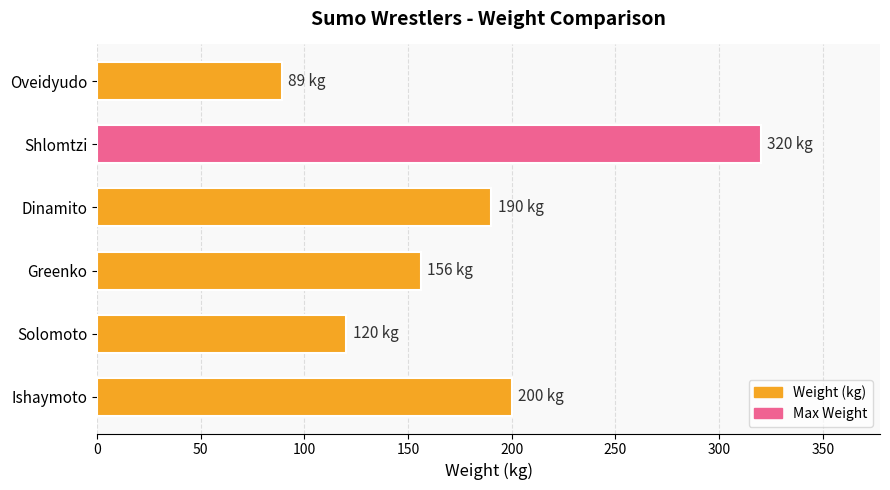

Rank the categories by value from lowest to highest.

Oveidyudo, Solomoto, Greenko, Dinamito, Ishaymoto, Shlomtzi